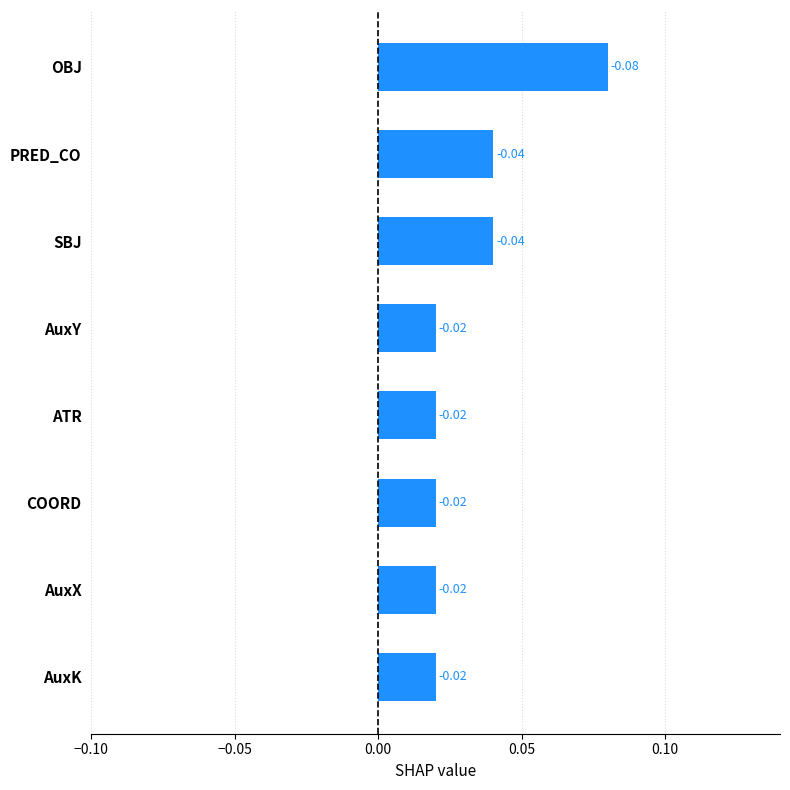

What is the label of the 6th bar from the bottom?

SBJ